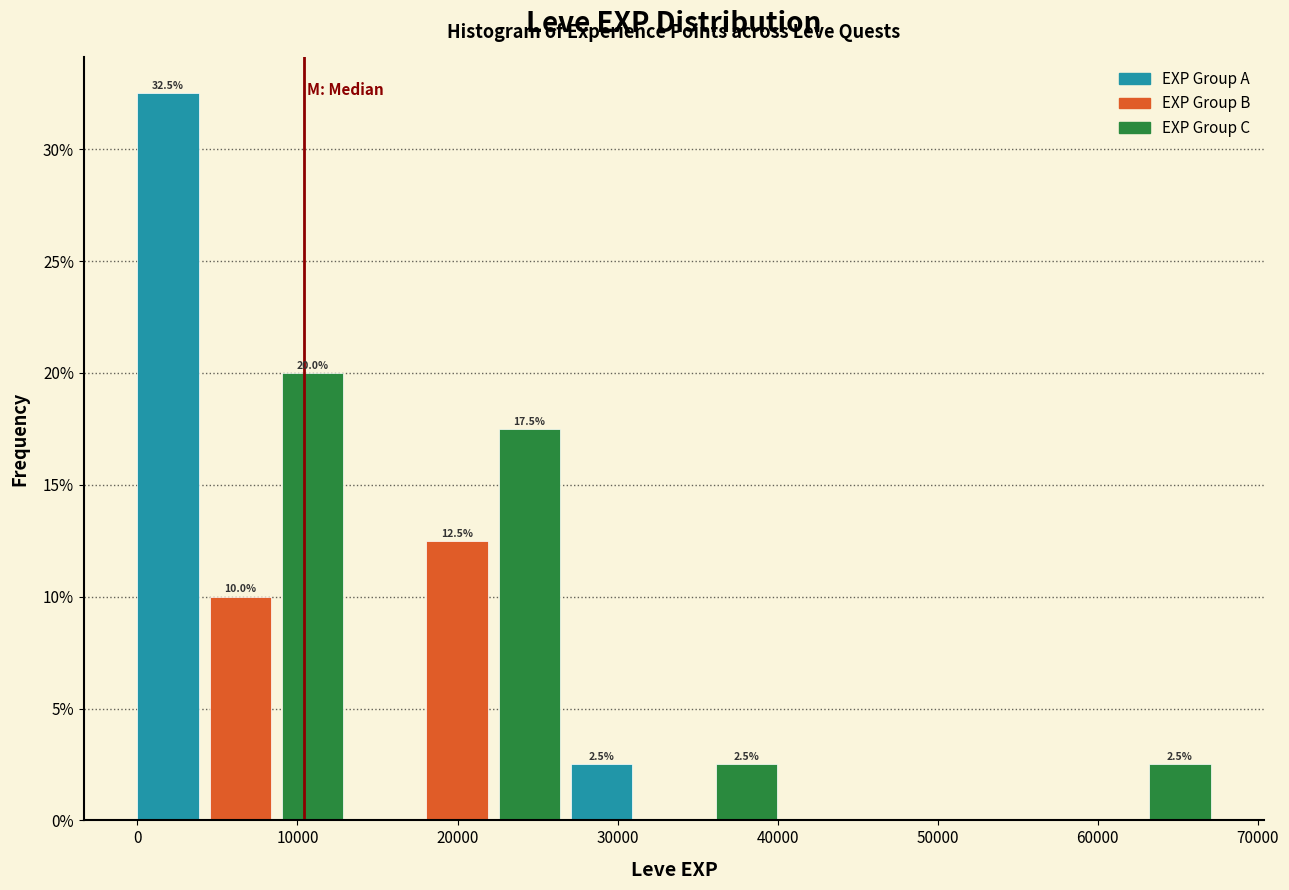

Over which range of the x-axis is the bar tallest?

0 to 5000